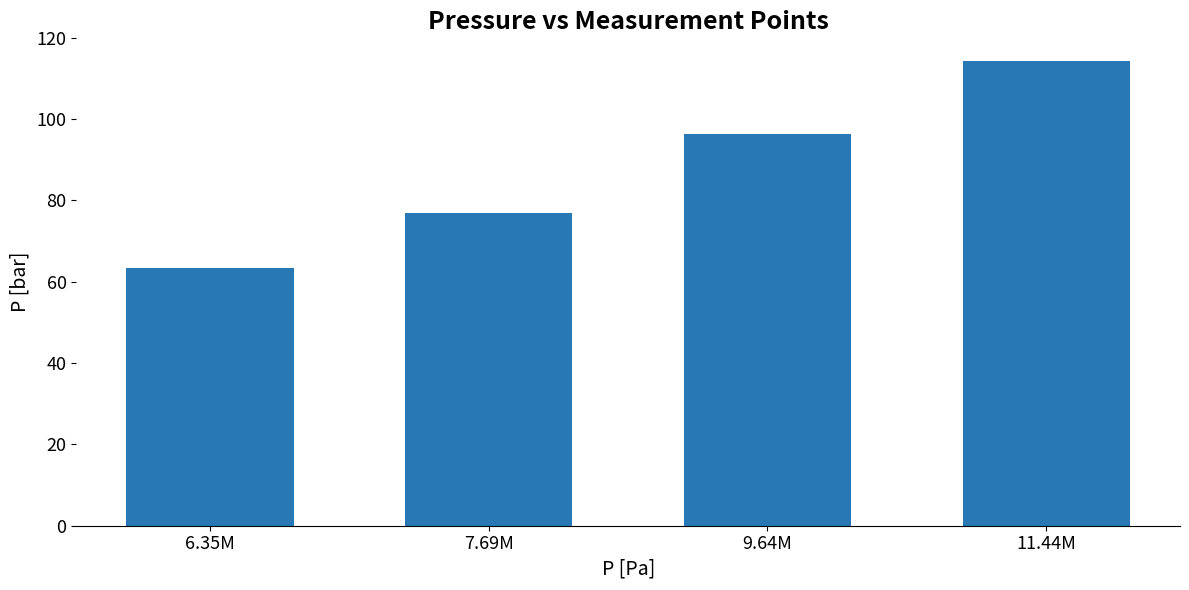

How many data points are less than 96?

2